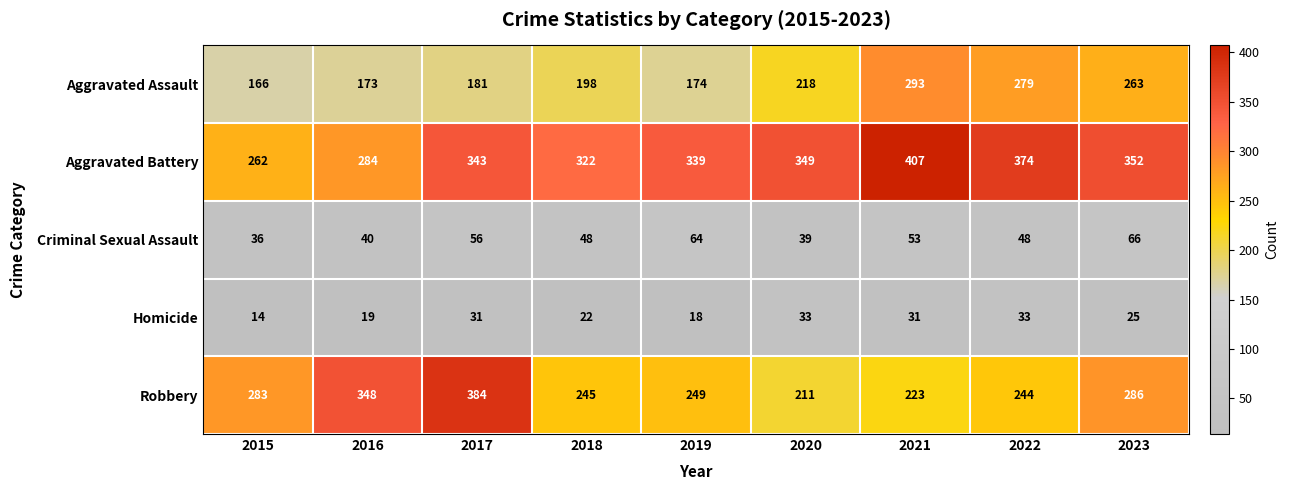

At which label is Homicide closest to 23?

2018